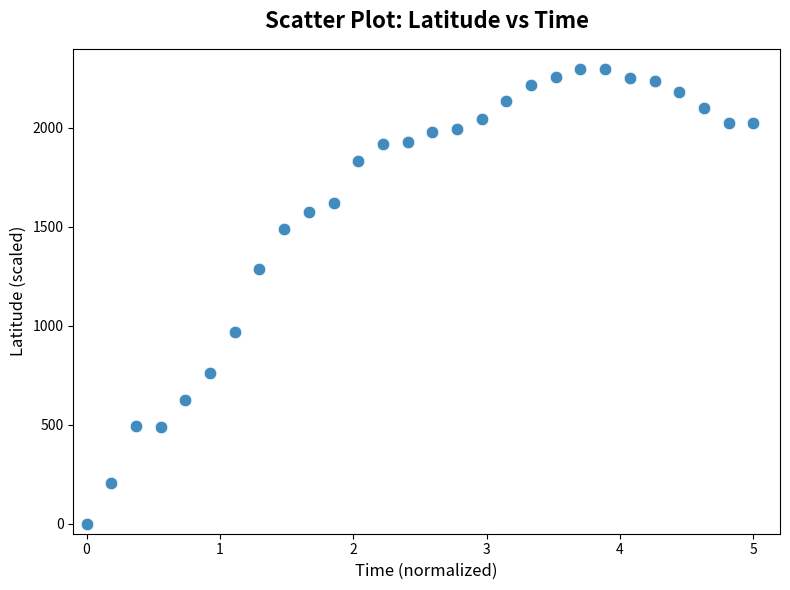

What Y value in the scatter plot is closest to 1150?

1289.6